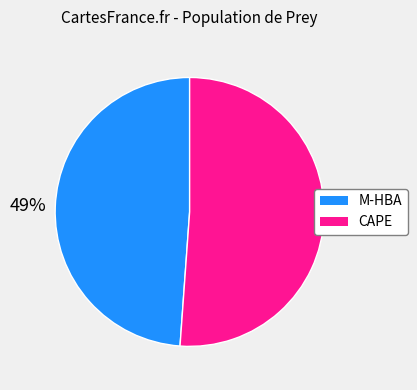

Is it true that CAPE is 63% of the pie?

False